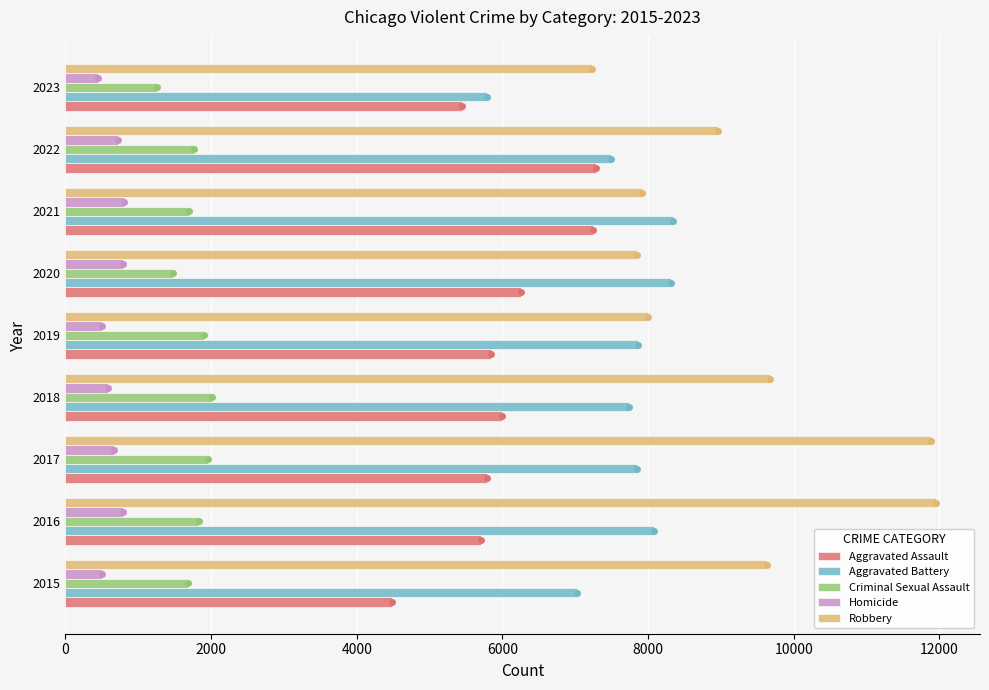

Between 2021 and 2023, which series saw the biggest shift?

Aggravated Battery